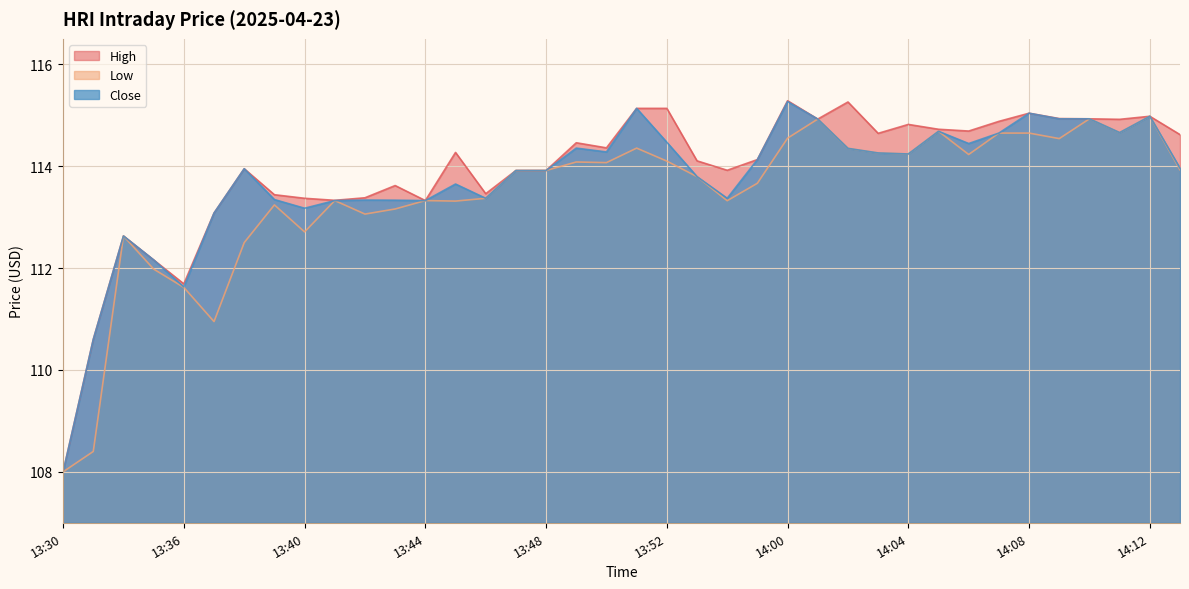

What is the label of the 4th point from the left?

13:35